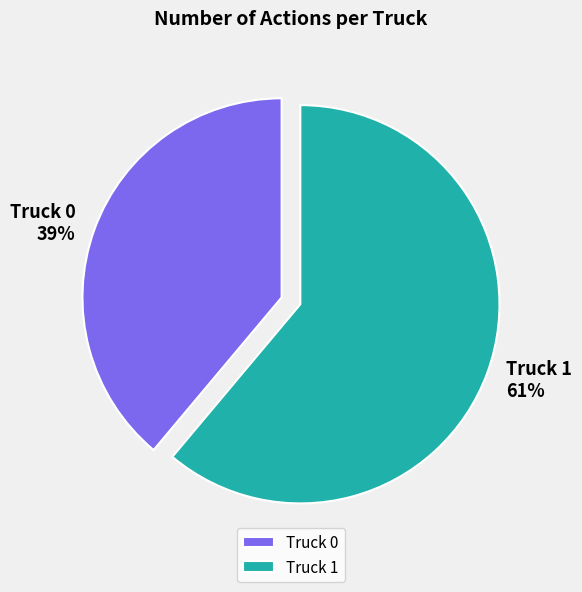

True or false: Truck 0 accounts for 39% of the total.

True